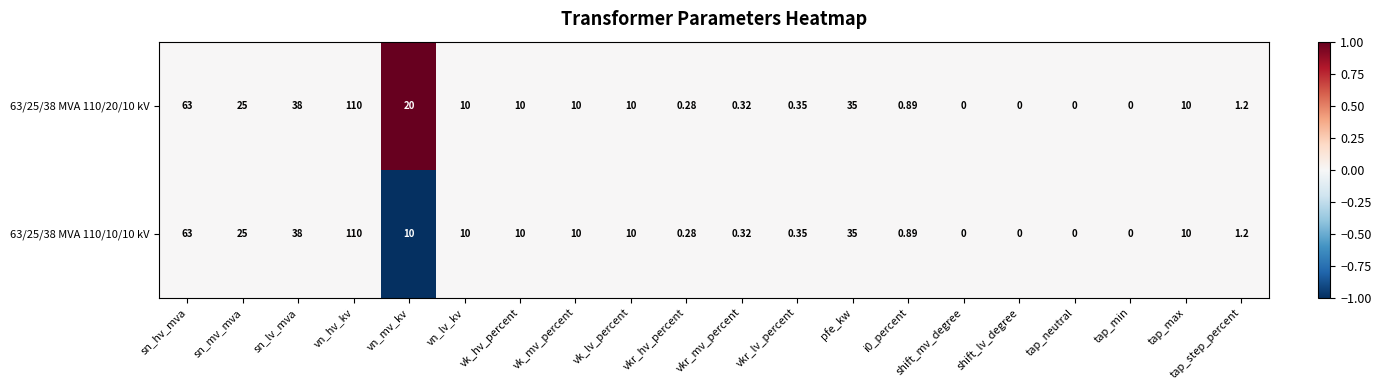

Which label corresponds to the largest value in the chart?

vn_hv_kv